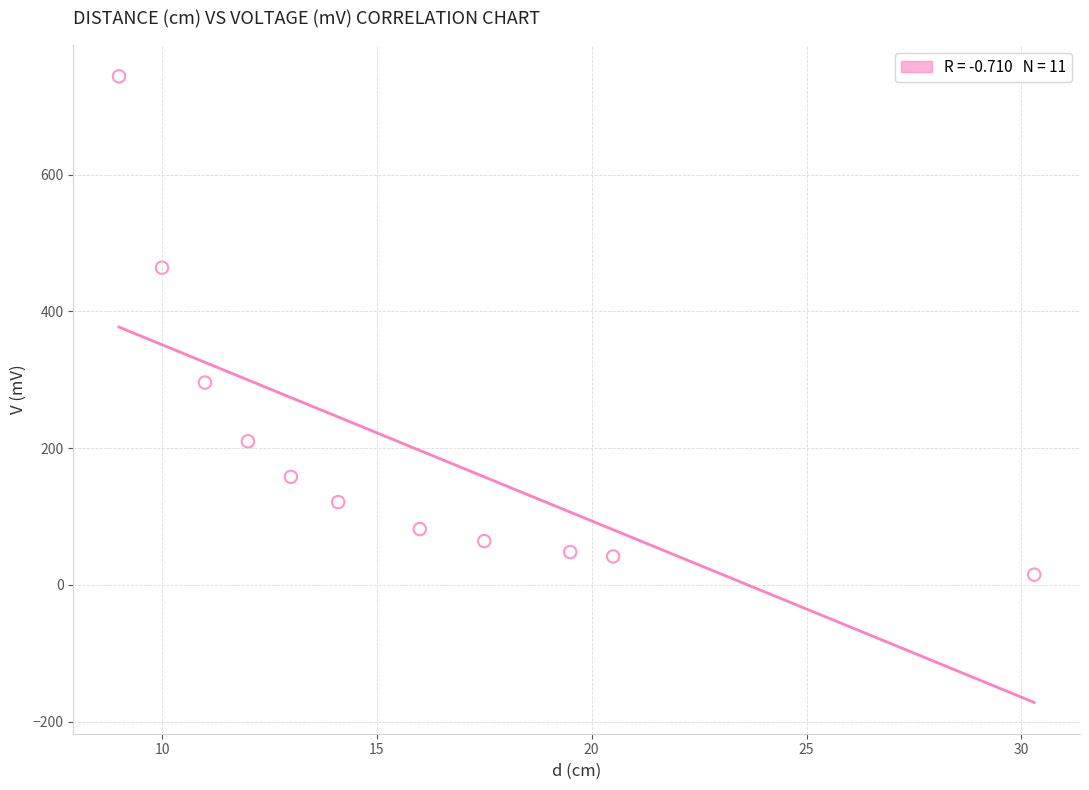

What is the range of Y values (max minus min)?

729.1